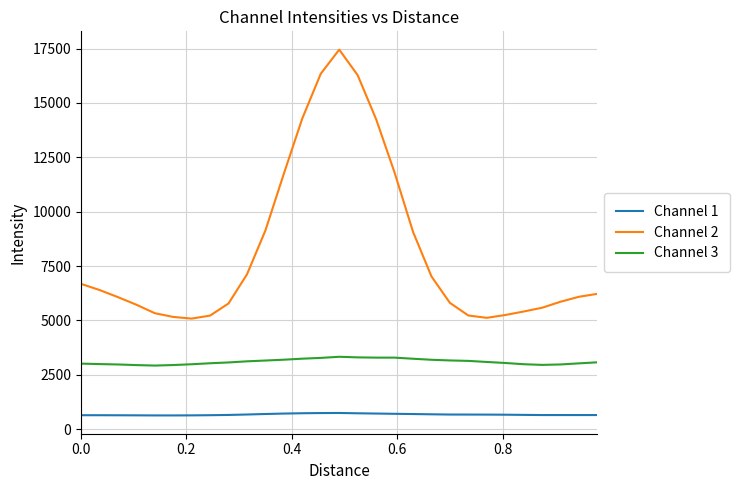

Which series has the largest total across all categories?

Channel 2